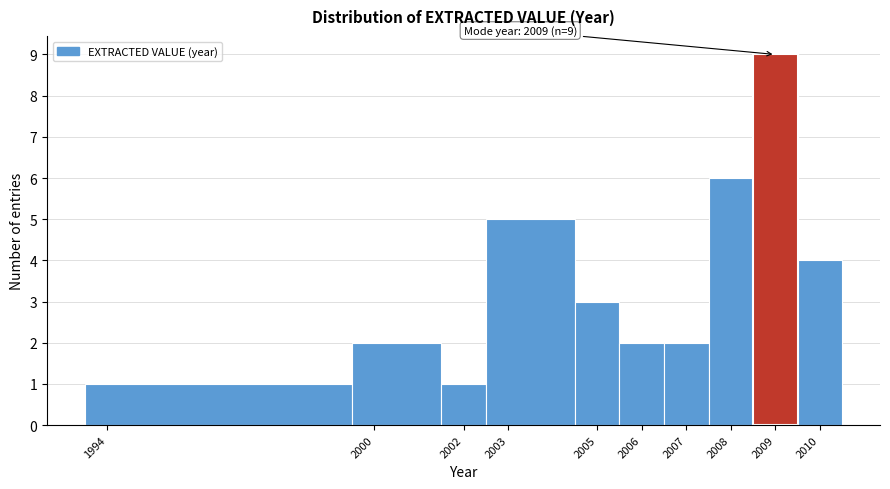

Over which range of the x-axis is the bar tallest?

2008.5 to 2009.5